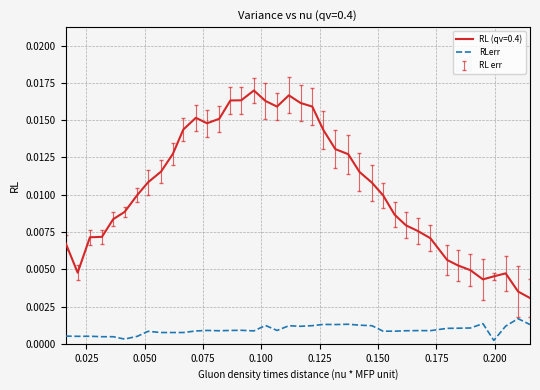

True or false: RLerr and RL (qv=0.4) intersect in this chart.

False